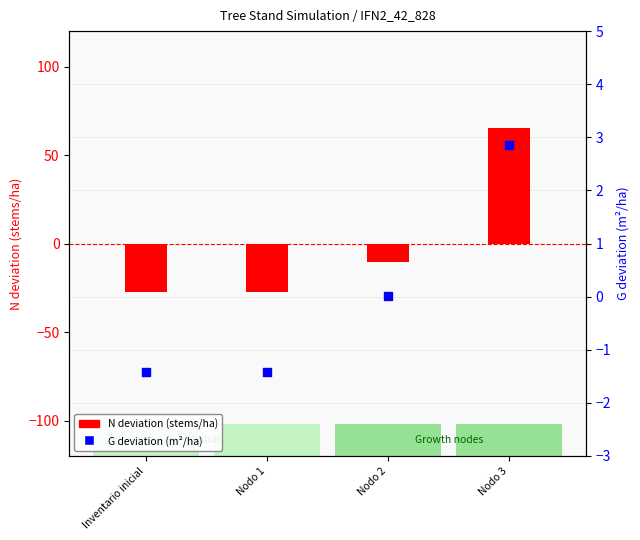

At which category is the sum across all series the highest?

Nodo 3